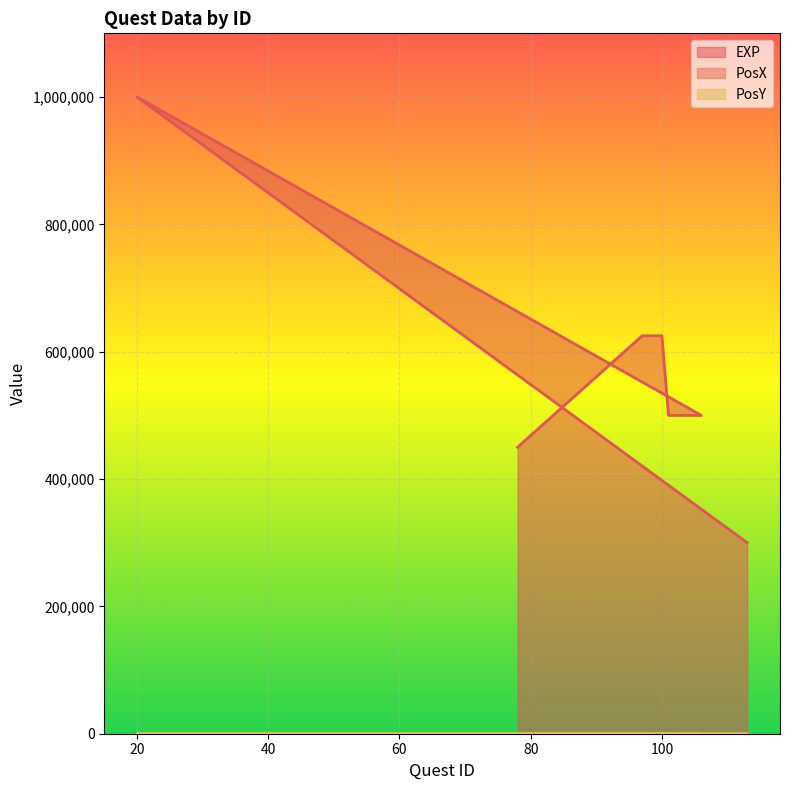

What value does the PosY series have at 100?

150